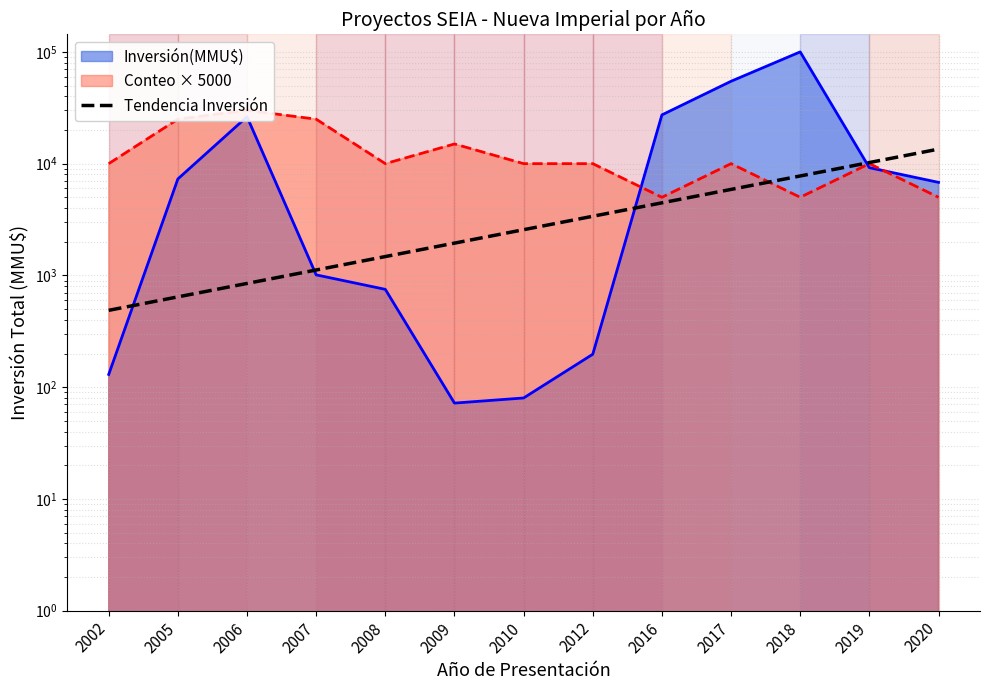

What is the minimum value shown in the chart?

486.9